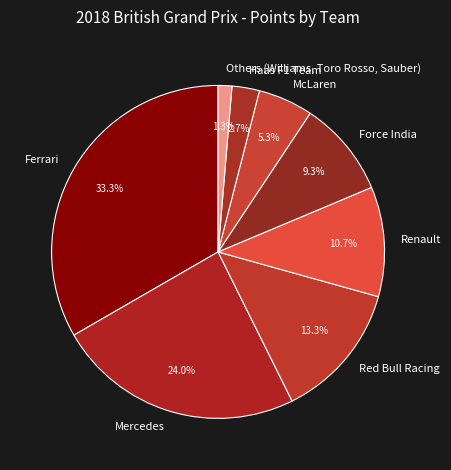

Does Haas F1 Team represent more than half of the total?

No